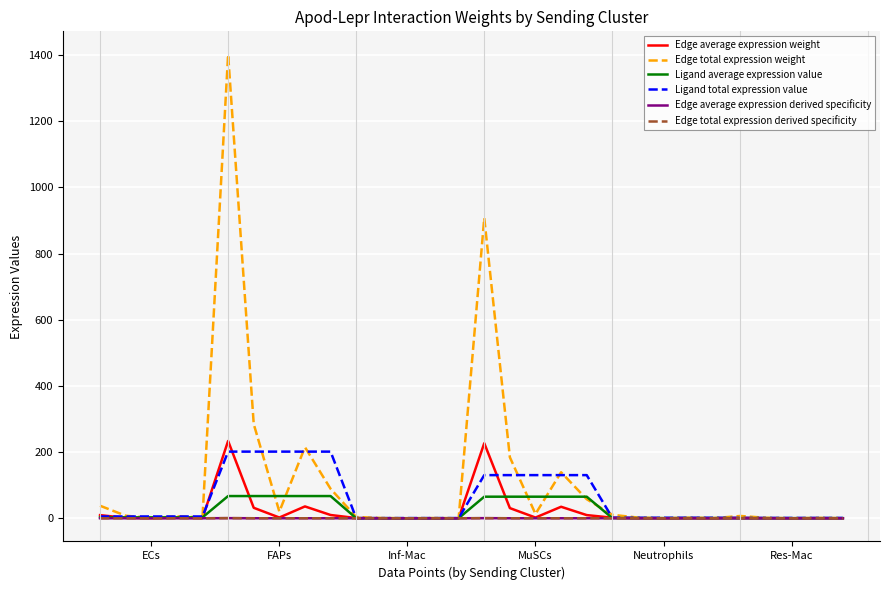

Which series has the largest range (max minus min)?

Edge total expression weight